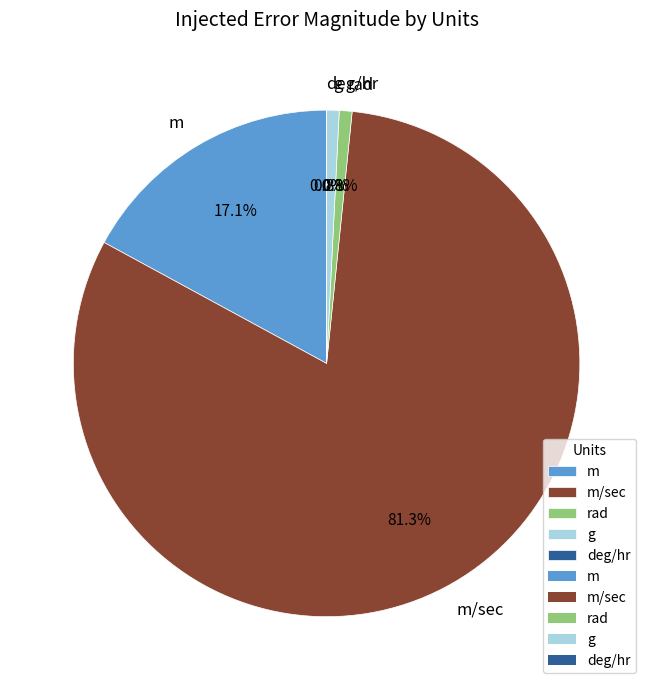

Which slice represents more than half of the pie?

m/sec